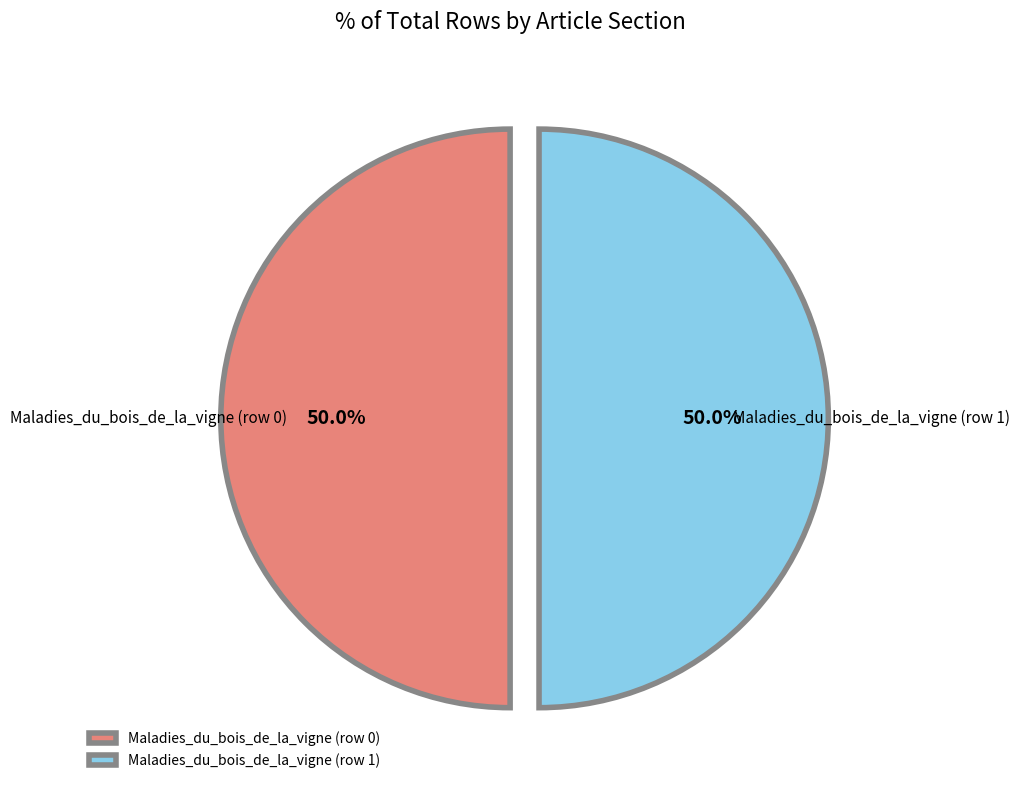

To the nearest percent, what portion does Maladies_du_bois_de_la_vigne (row 1) represent?

50%